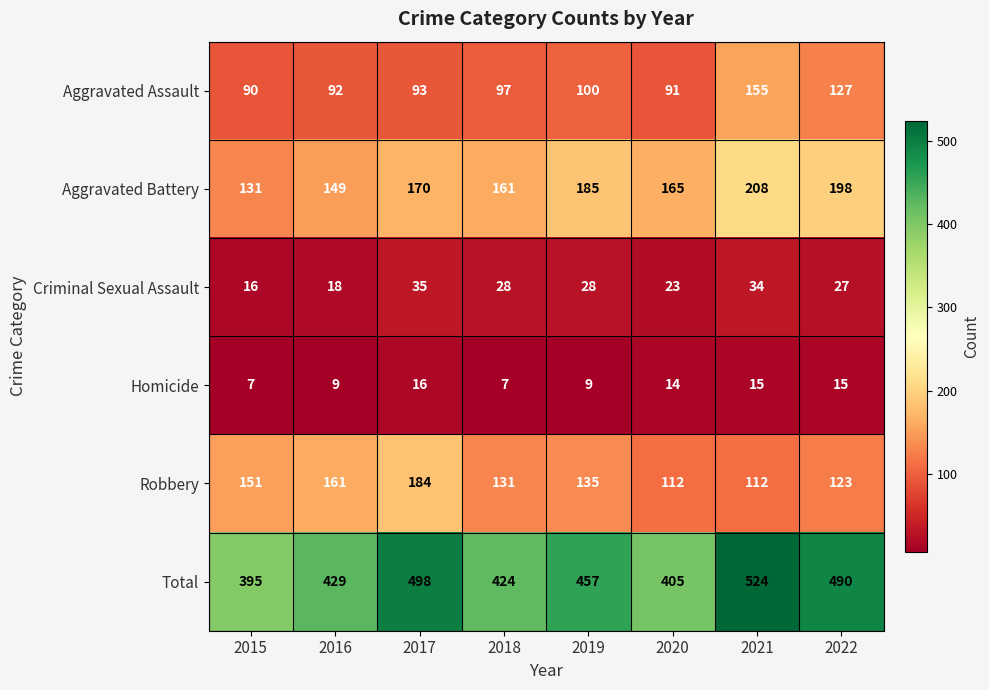

Between 2018 and 2021, which series saw the biggest shift?

Total